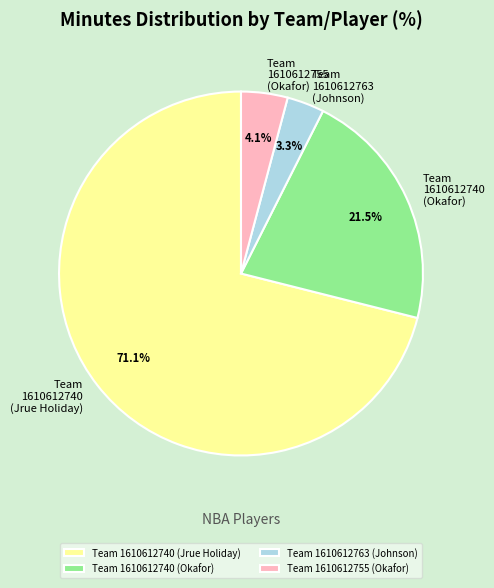

Which has a higher value, Team 1610612740 (Jrue Holiday) or Team 1610612755 (Okafor)?

Team 1610612740 (Jrue Holiday)